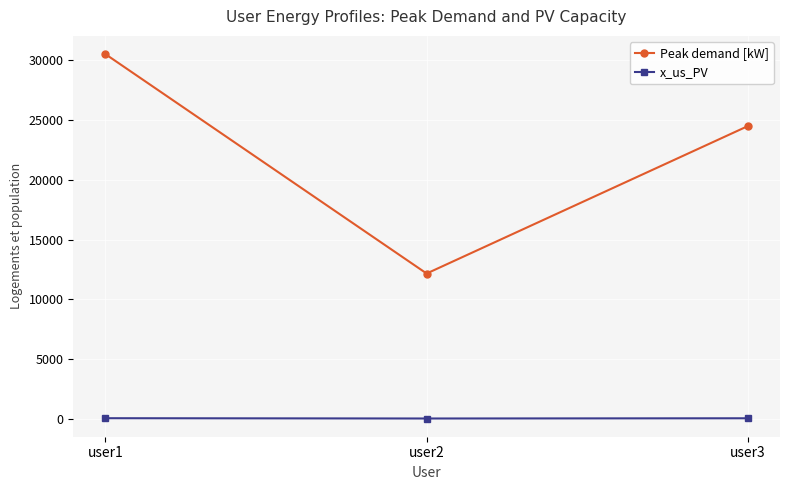

Which series has the largest range (max minus min)?

Peak demand [kW]